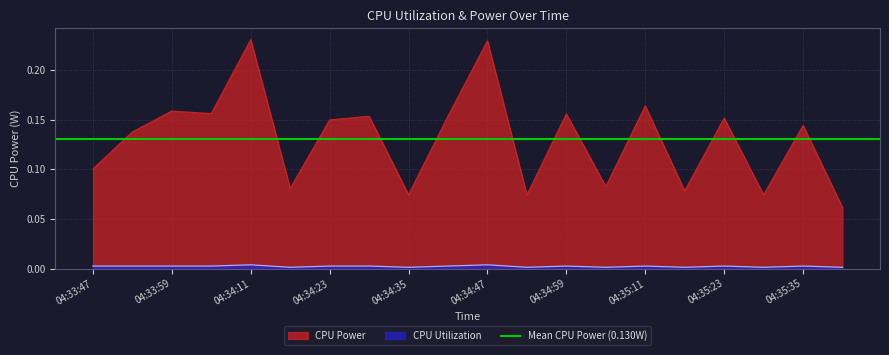

Rank the categories by CPU Power value from lowest to highest.

04:35:41, 04:34:53, 04:35:29, 04:34:35, 04:35:17, 04:34:17, 04:35:05, 04:33:47, 04:33:53, 04:35:35, 04:34:23, 04:35:23, 04:34:41, 04:34:29, 04:34:59, 04:34:05, 04:33:59, 04:35:11, 04:34:47, 04:34:11